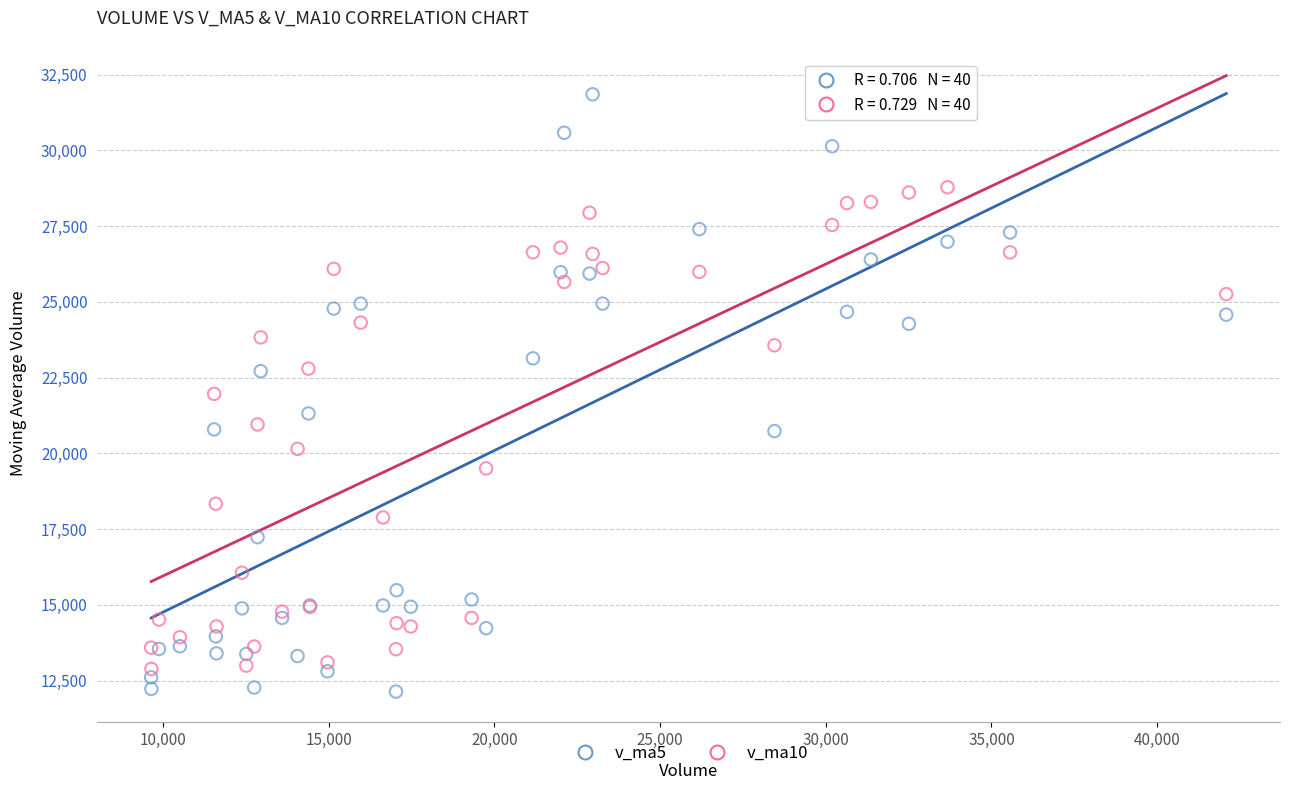

Which series has the largest Y range (max minus min)?

v_ma5